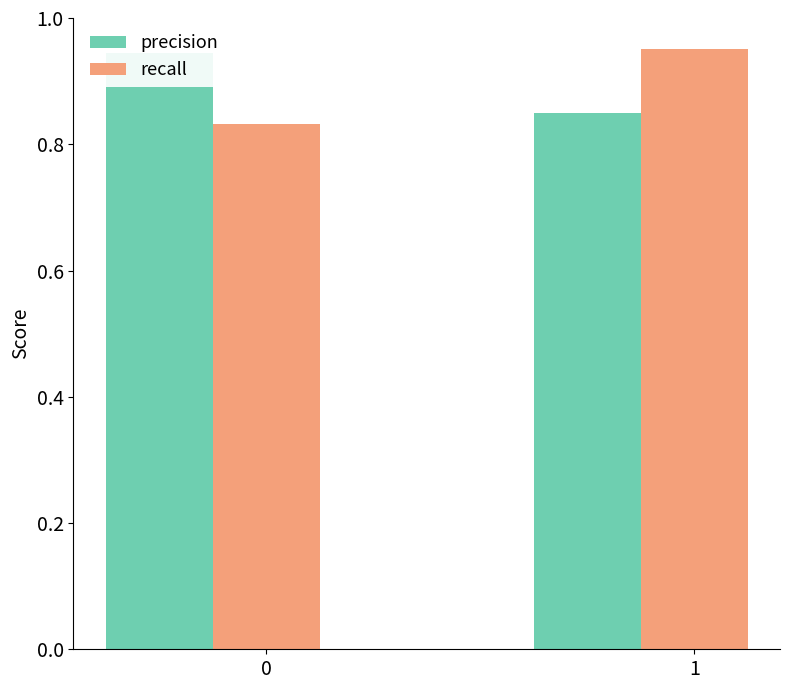

At which label is precision closest to 0?

1